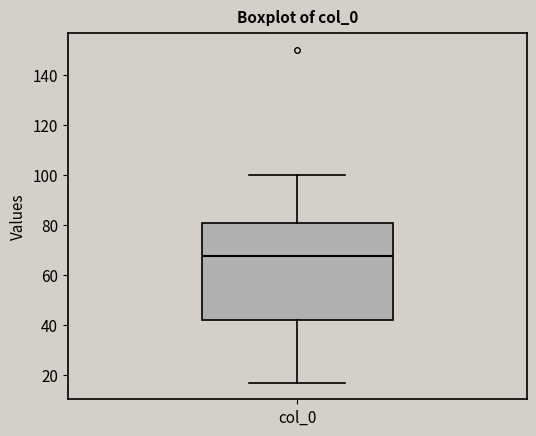

Read this box plot against the y-axis: the position of the median line, the range covered by the box, and the ends of both whiskers. The values are not printed on the chart, so give them approximately, as read against the axis.

median 68, box 42 to 82, whiskers 18 to 100